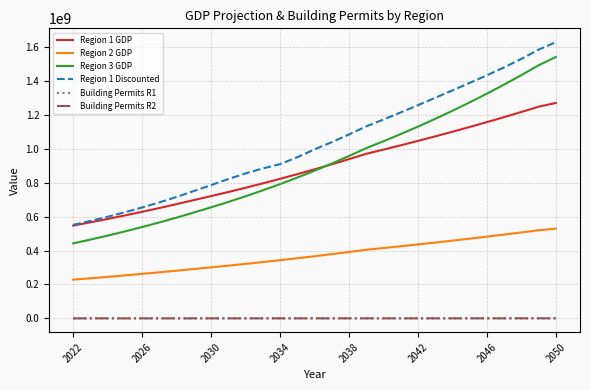

Which series has the largest total across all categories?

Region 1 Discounted